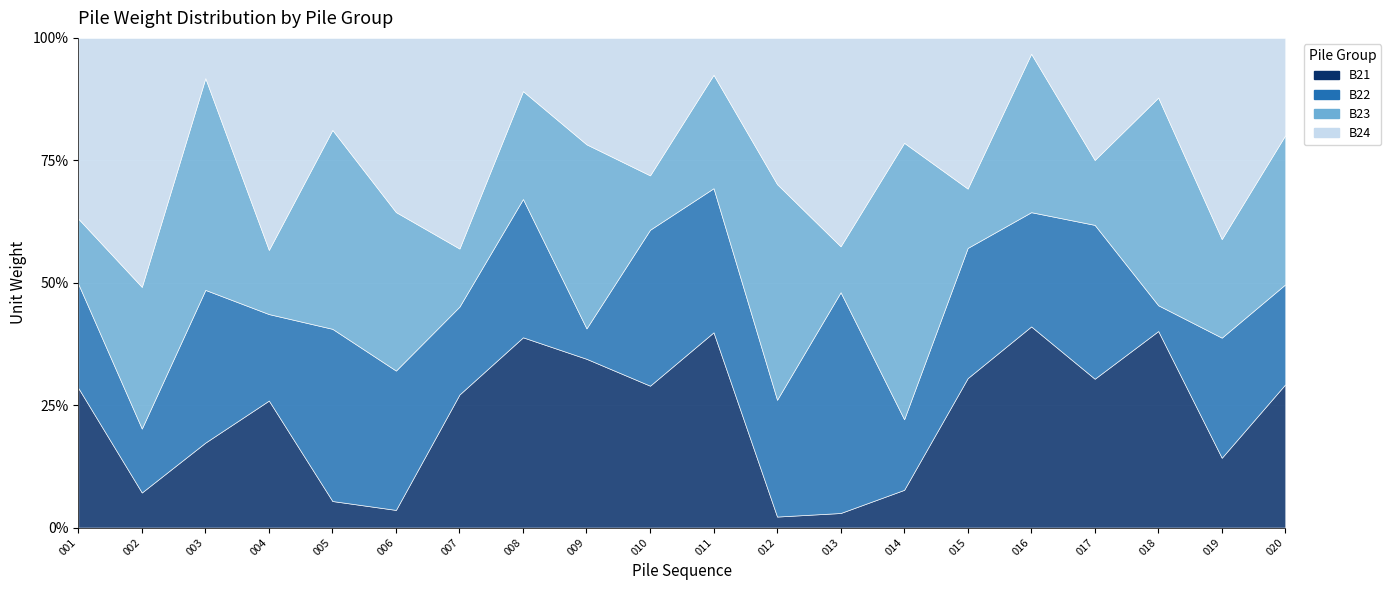

At 018, list the series in order from smallest to largest.

B22, B24, B21, B23